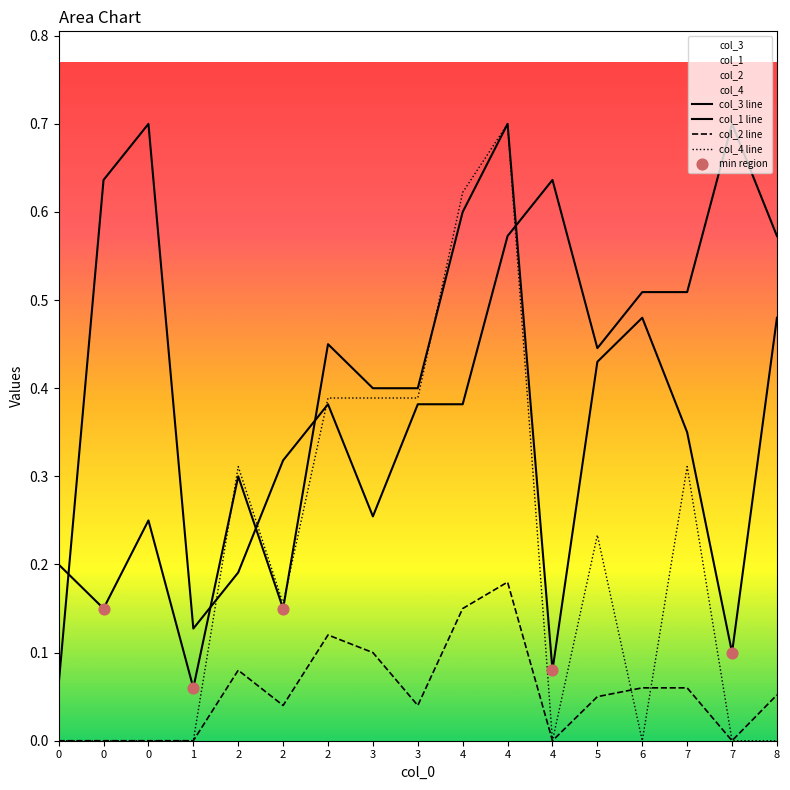

Which series reaches the minimum Y coordinate?

col_2